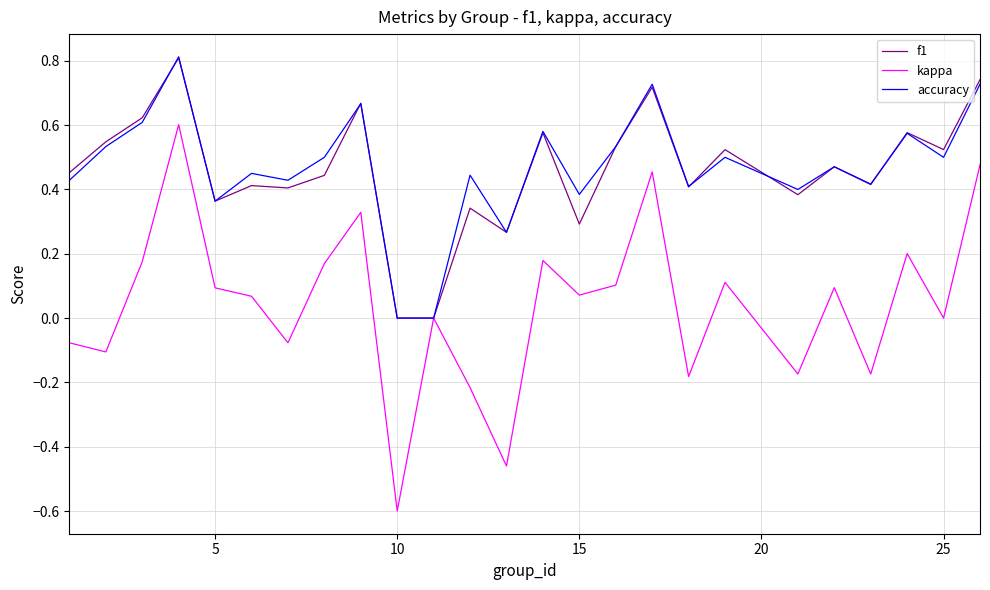

Which series has the largest range (max minus min)?

kappa